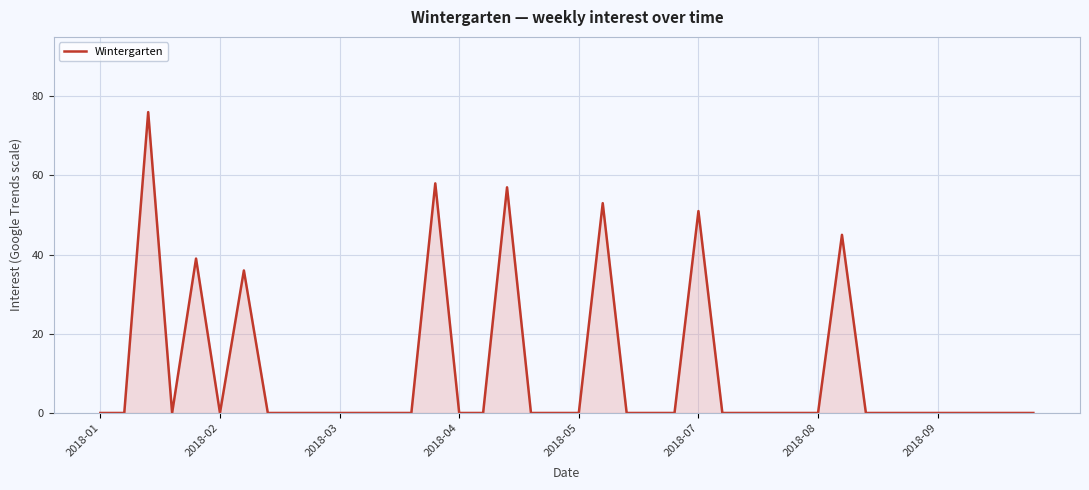

What is the greatest value displayed?

76